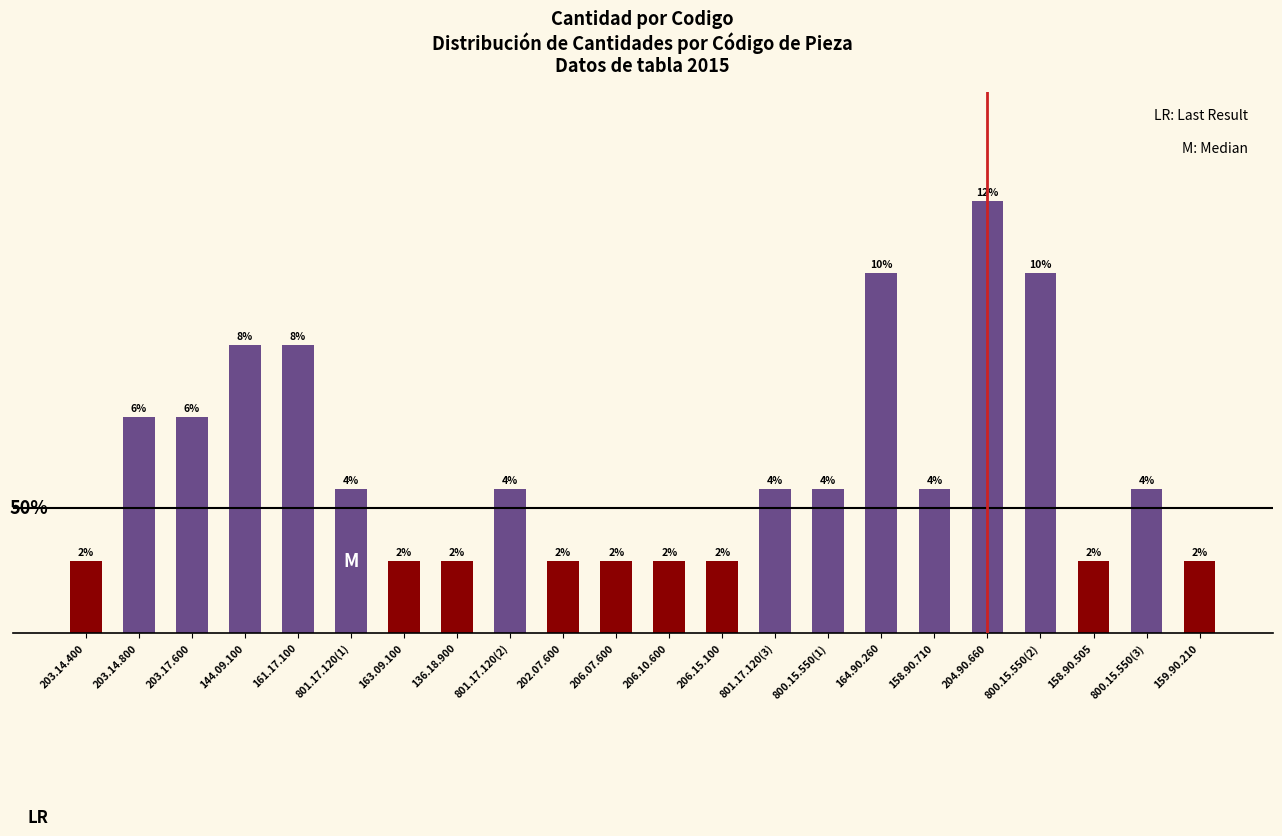

Between 158.90.505 and 161.17.100, which is larger?

161.17.100